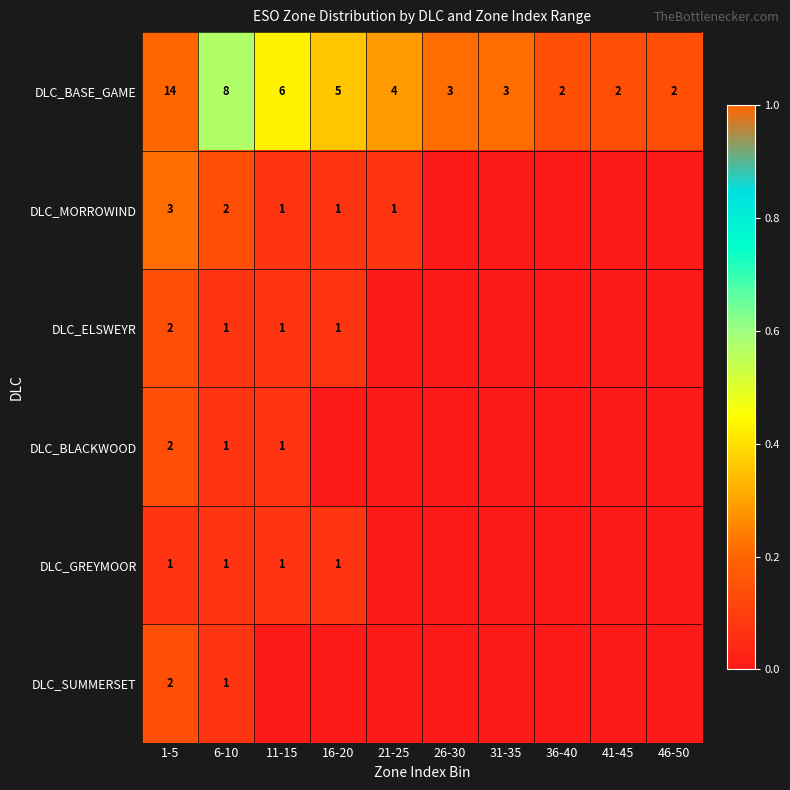

Is the value of DLC_SUMMERSET at 1-5 greater than the value of DLC_MORROWIND at 1-5?

No